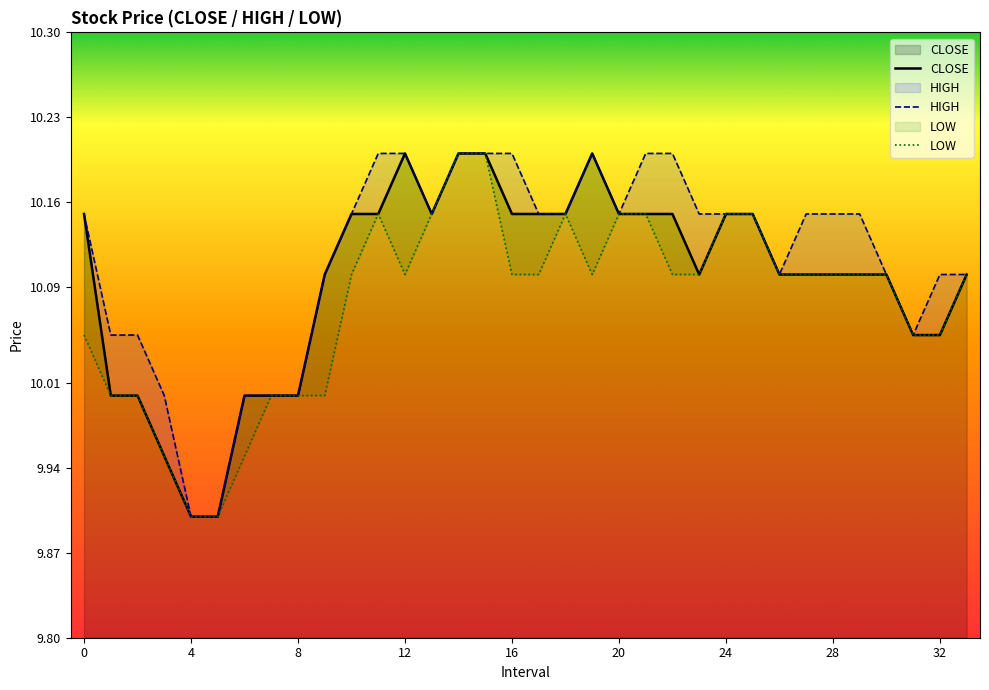

What are all the series names shown in the legend?

CLOSE, HIGH, LOW